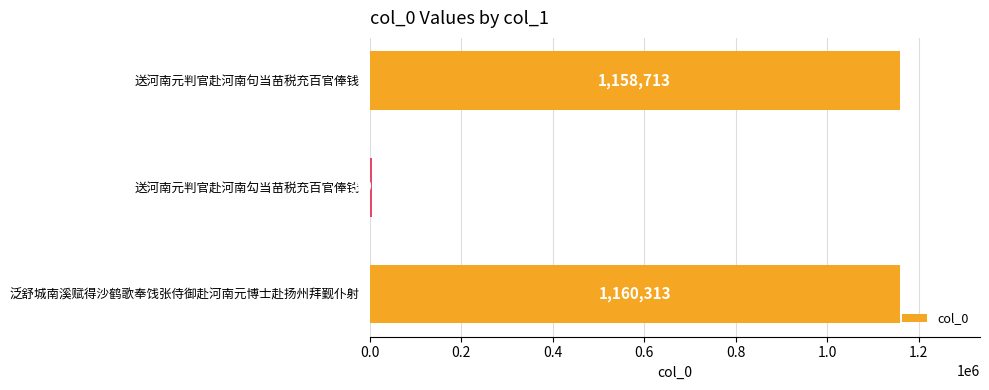

The chart shows a value of 3985 at 送河南元判官赴河南勾当苗税充百官俸钱. True or false?

True